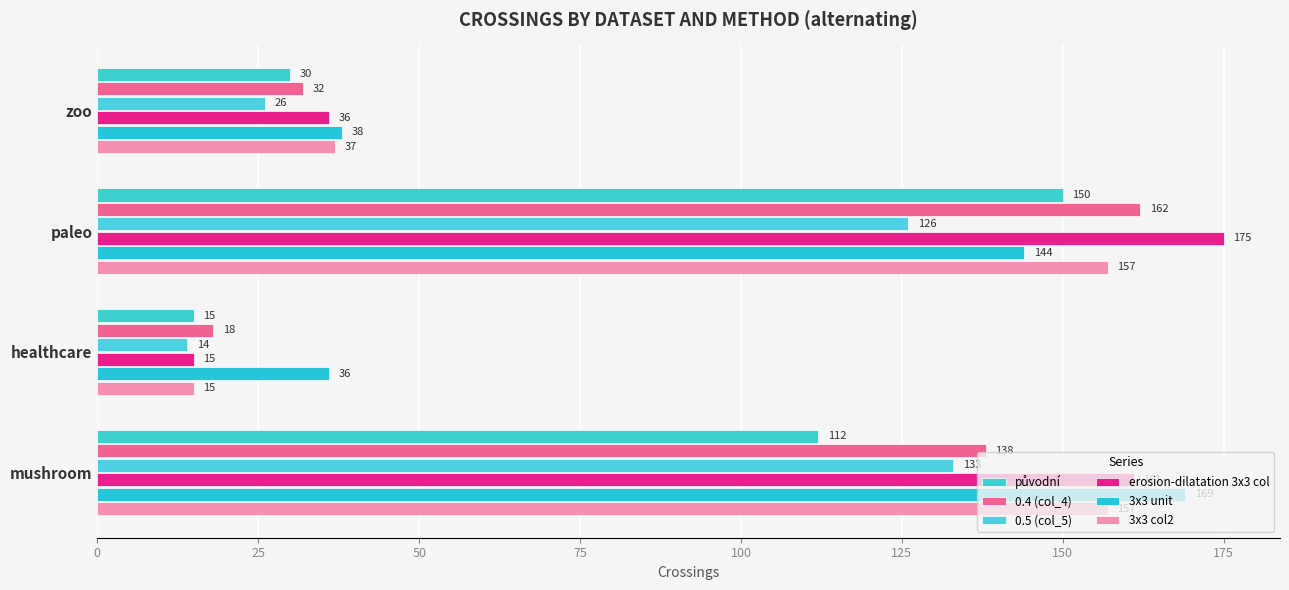

How many values in the 0.4 (col_4) series are below 138?

2